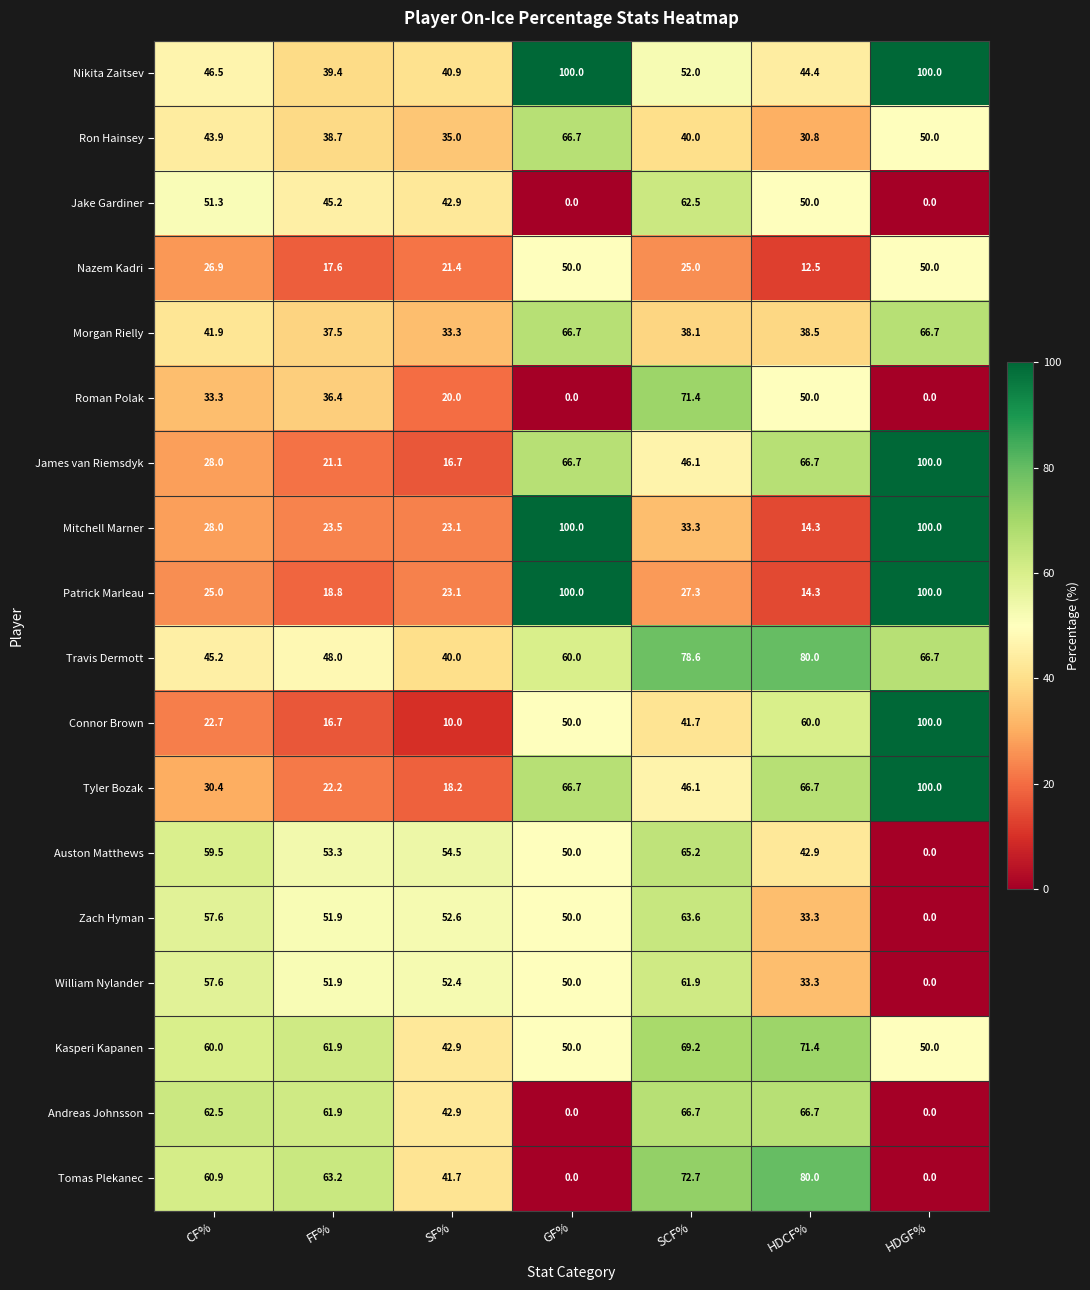

Count the number of data series in this chart.

18